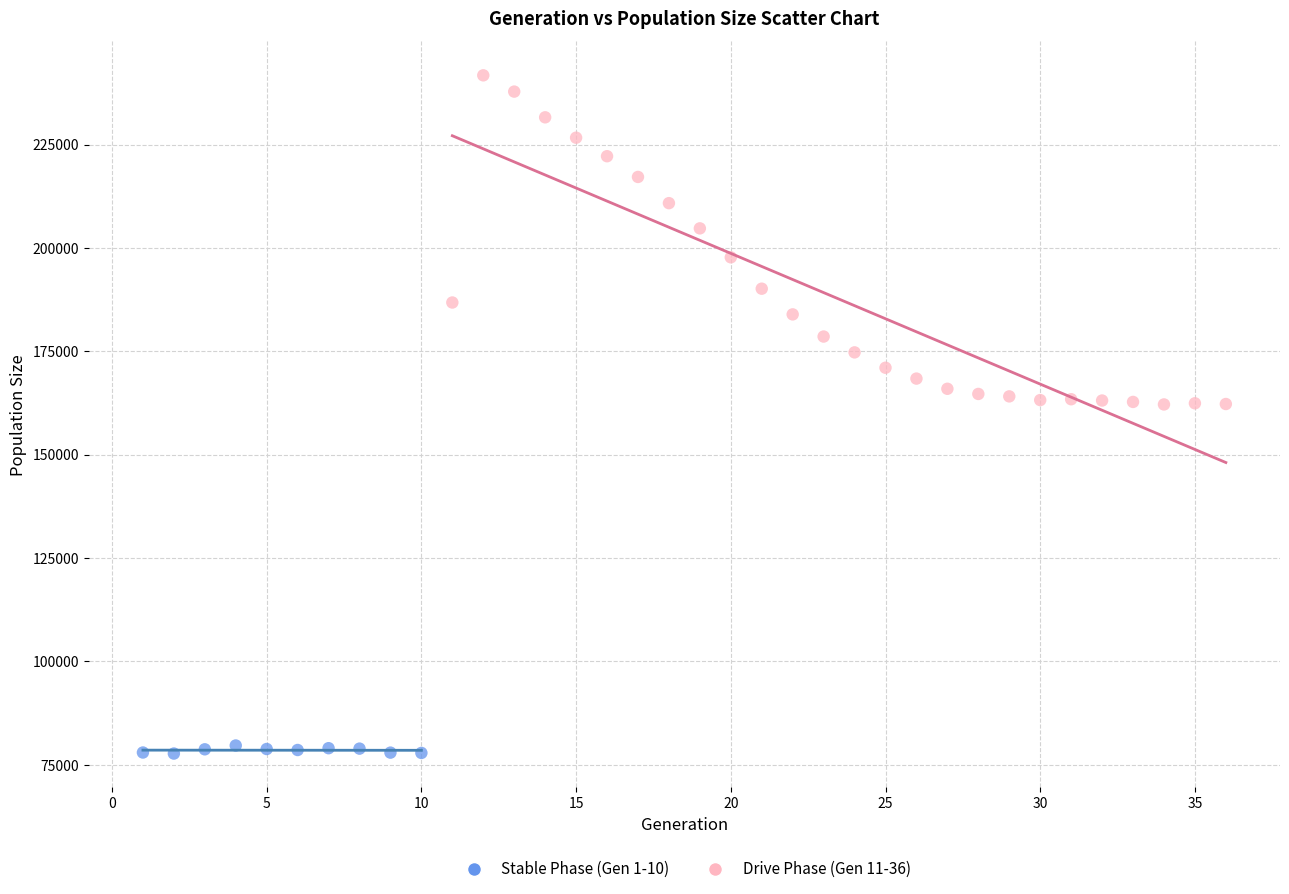

Which series contains the lowest Y value?

Stable Phase (Gen 1-10)